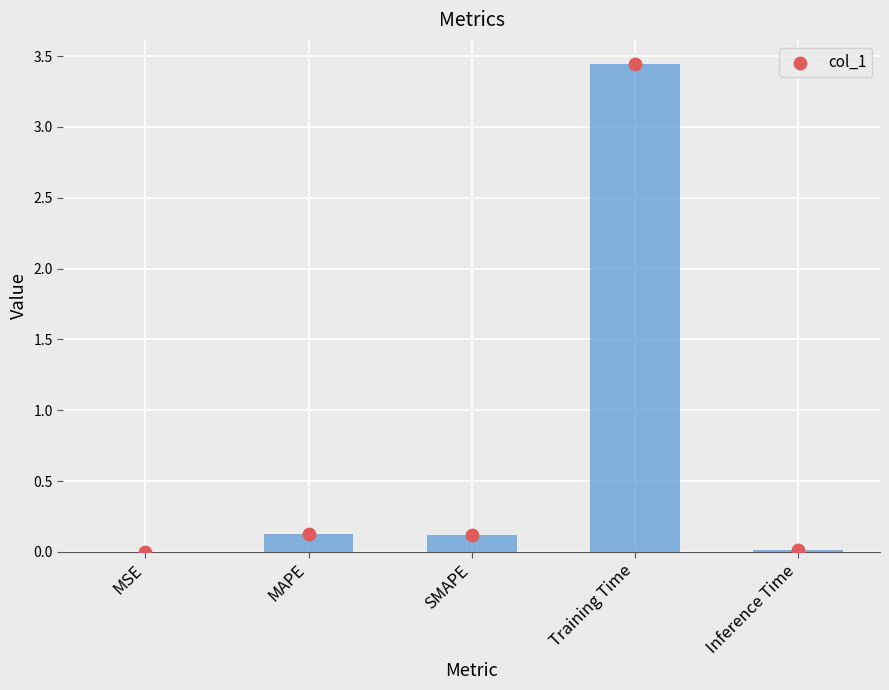

What is the change in value from MAPE to Training Time?

+3.3